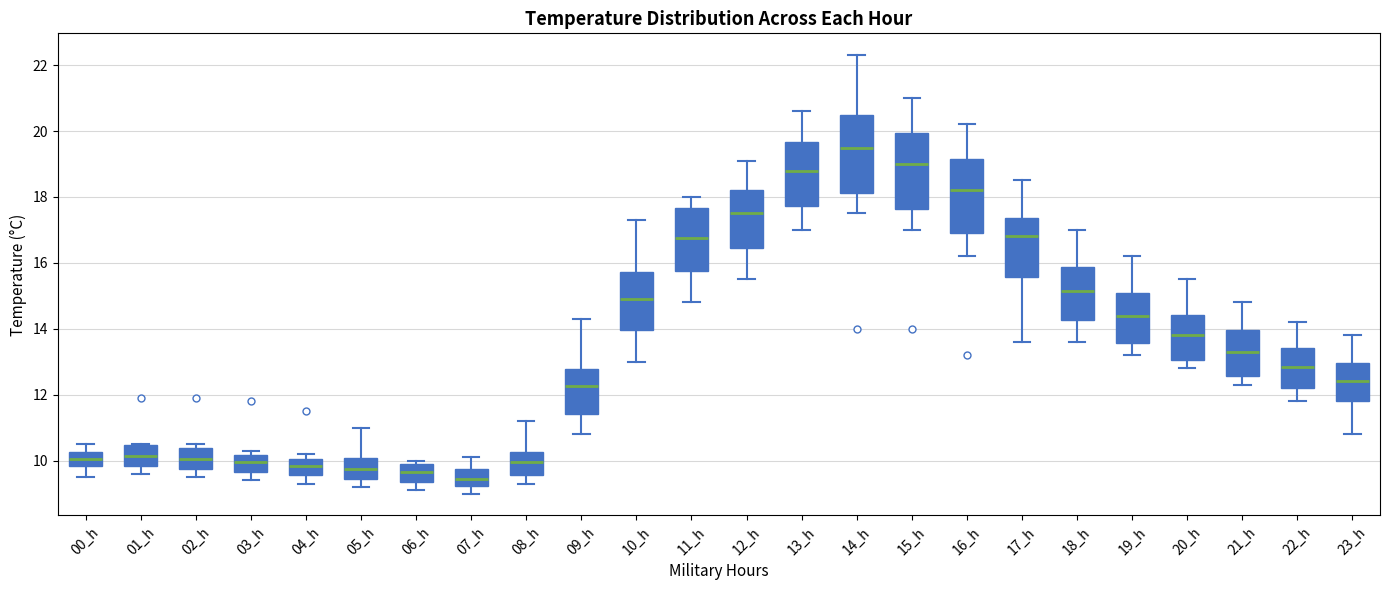

Where is the lower edge of the box for 11_h on the y-axis? The values are not printed on the chart, so give them approximately, as read against the axis.

15.8